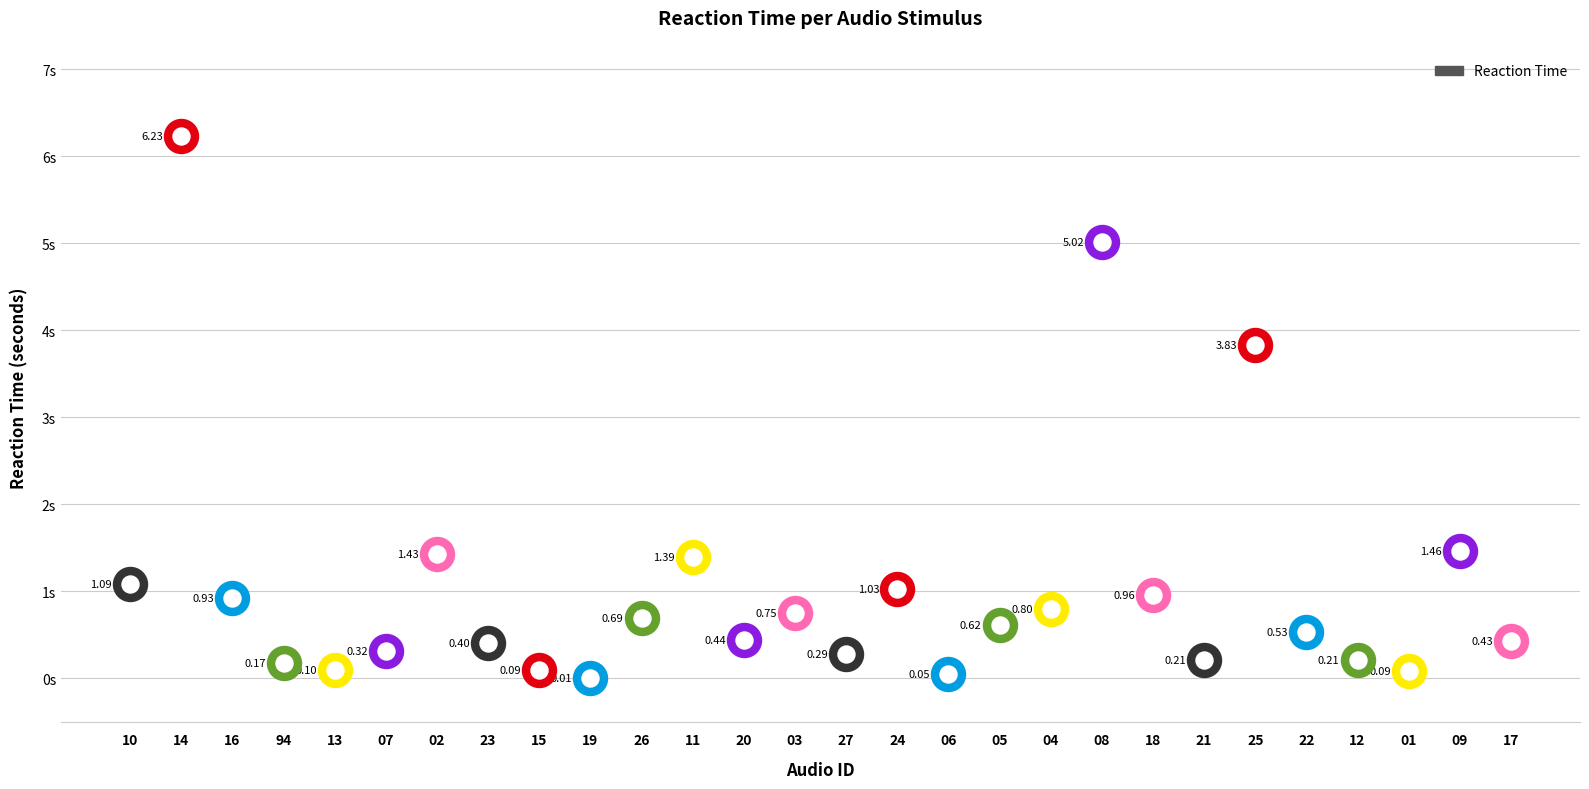

Between 04 and 24, which is larger?

24